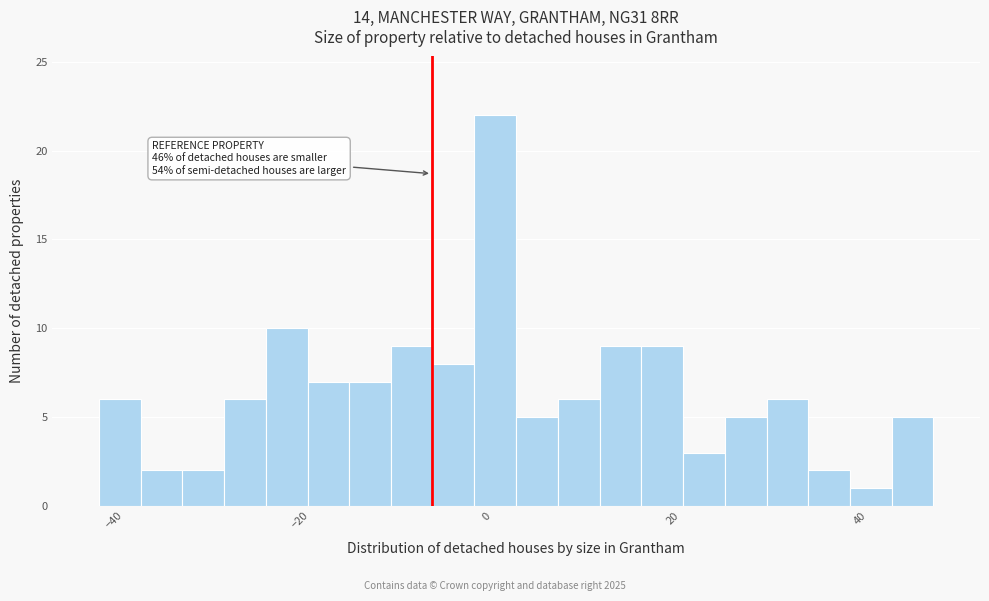

Read against the x-axis, roughly where is the centre of the tallest bar?

0